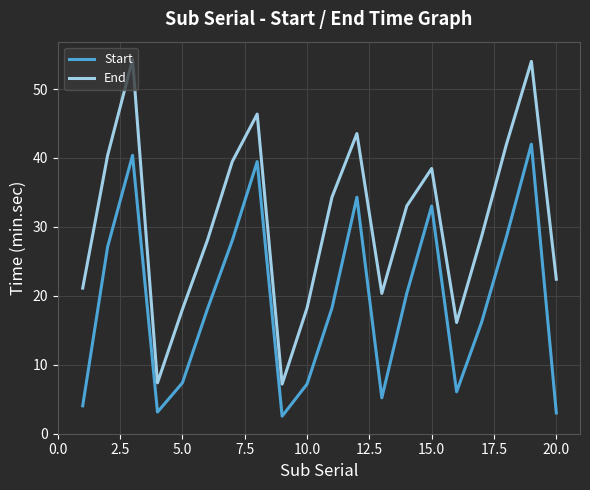

What is the difference between the maximum and minimum values in the End series?

47.1